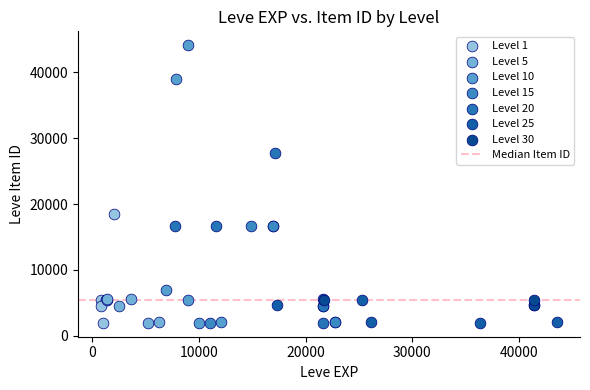

Which series has the widest spread of Y values?

Level 10